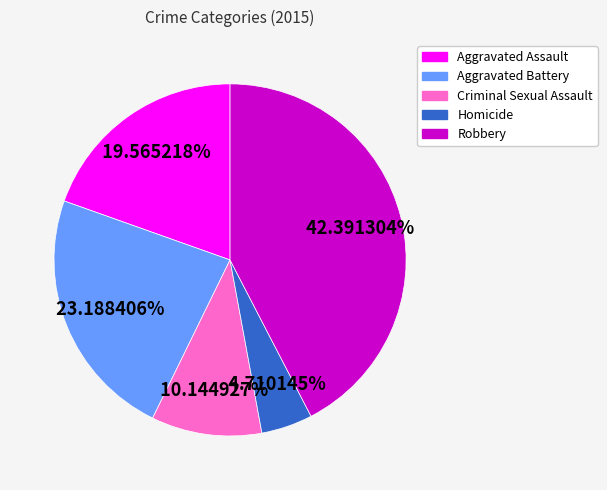

Between Criminal Sexual Assault and Homicide, which is larger?

Criminal Sexual Assault